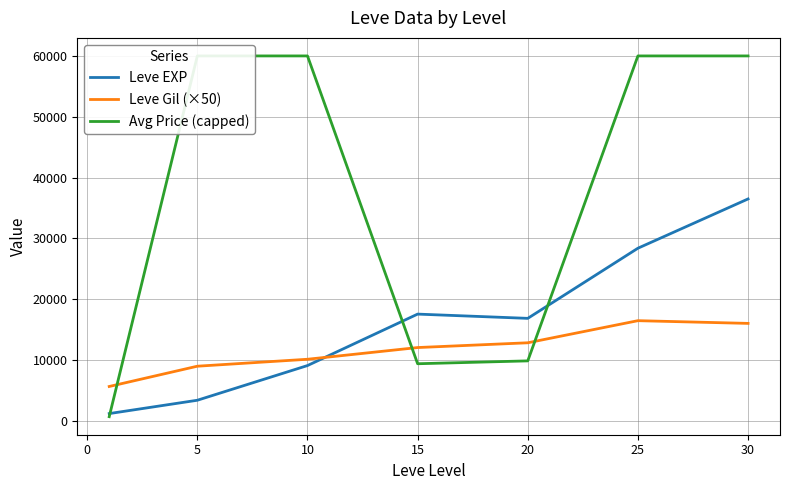

How many times do Leve Gil (×50) and Leve EXP cross each other?

1